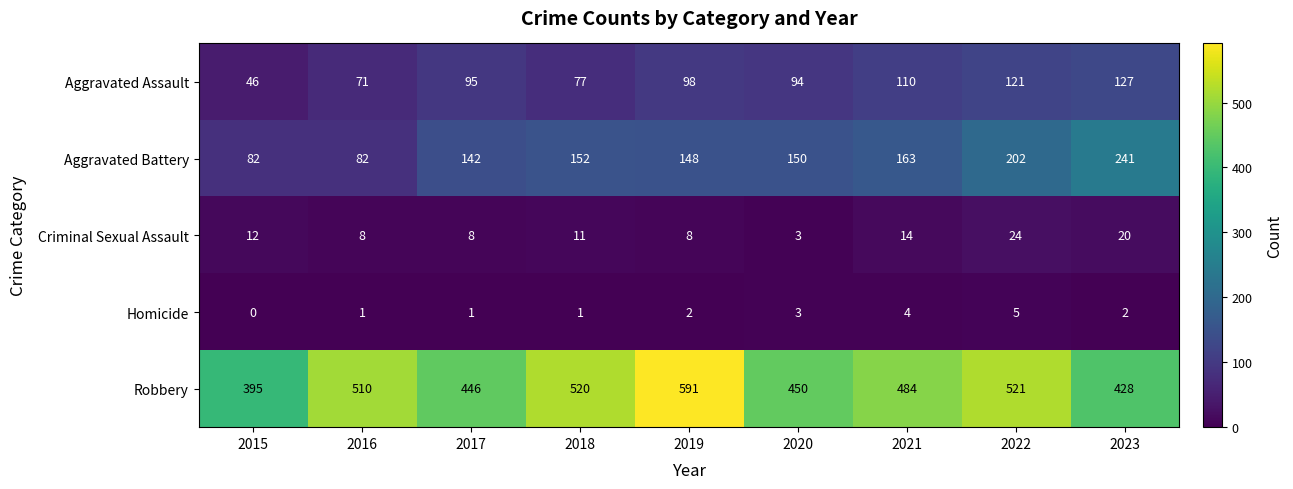

At which label does Criminal Sexual Assault reach its peak?

2022